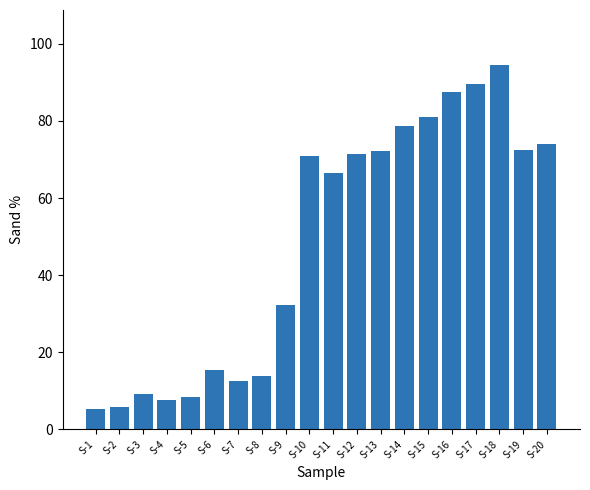

What is the difference between the values at S-17 and S-5?

81.2